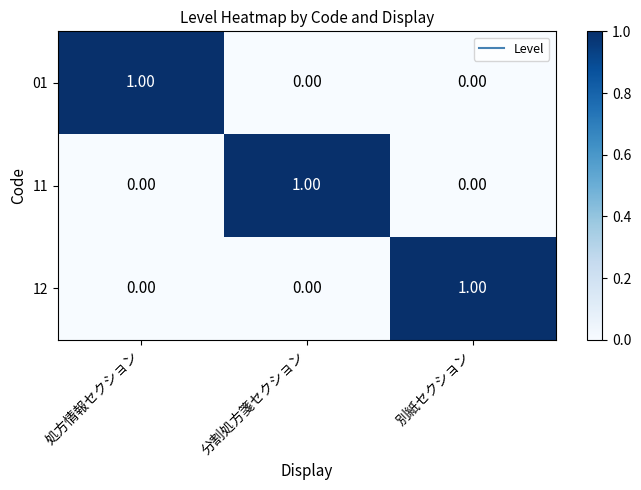

At how many categories does at least one series exceed 0?

3